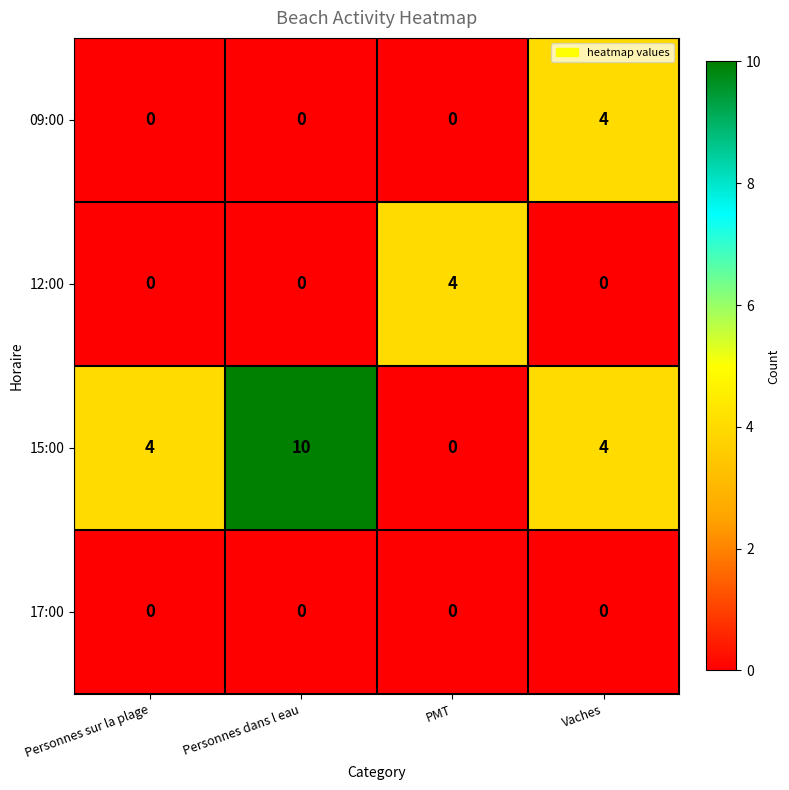

Reading right to left, list all the values displayed in this chart.

09:00: 4	0	0	0
12:00: 0	4	0	0
15:00: 4	0	10	4
17:00: 0	0	0	0